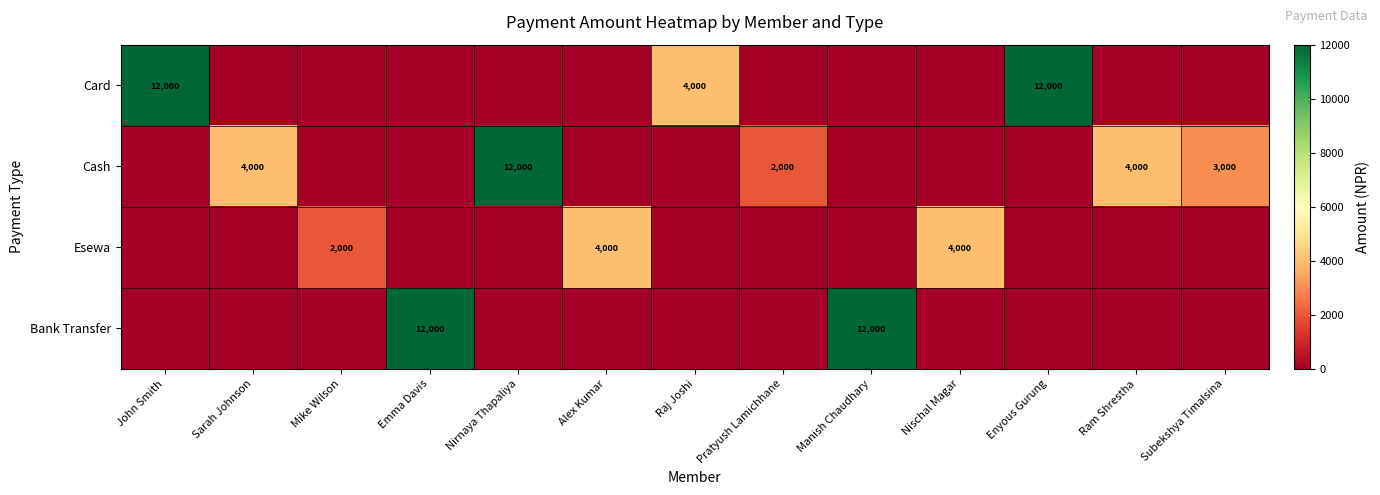

Is the value of Esewa at Mike Wilson greater than the value of Card at Enyous Gurung?

No